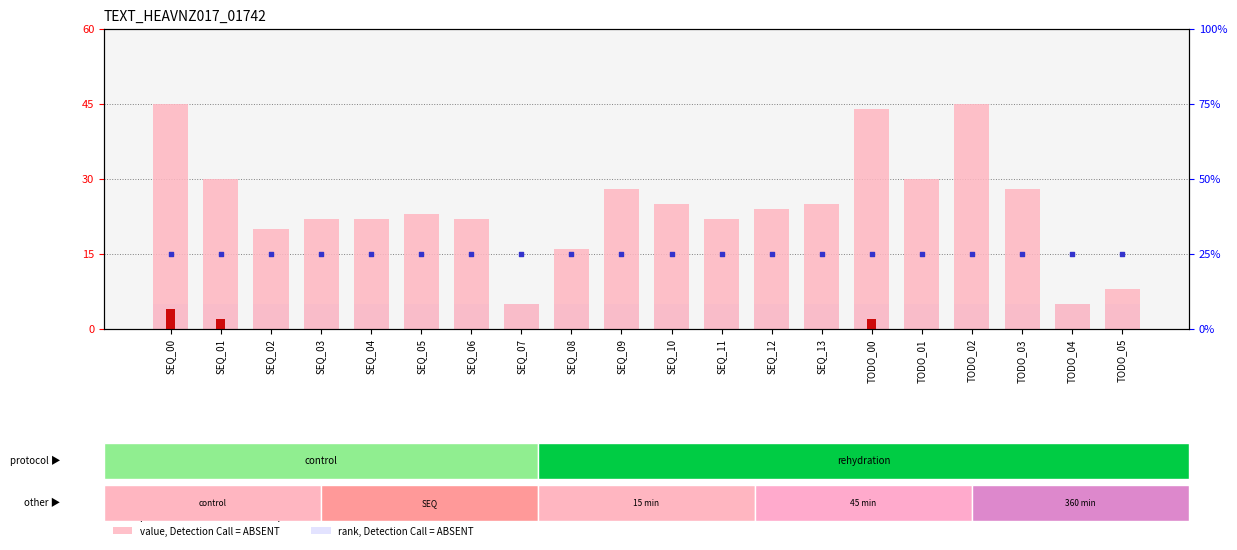

Is the value of count at SEQ_04 greater than the value of rank, Detection Call = ABSENT at SEQ_00?

No